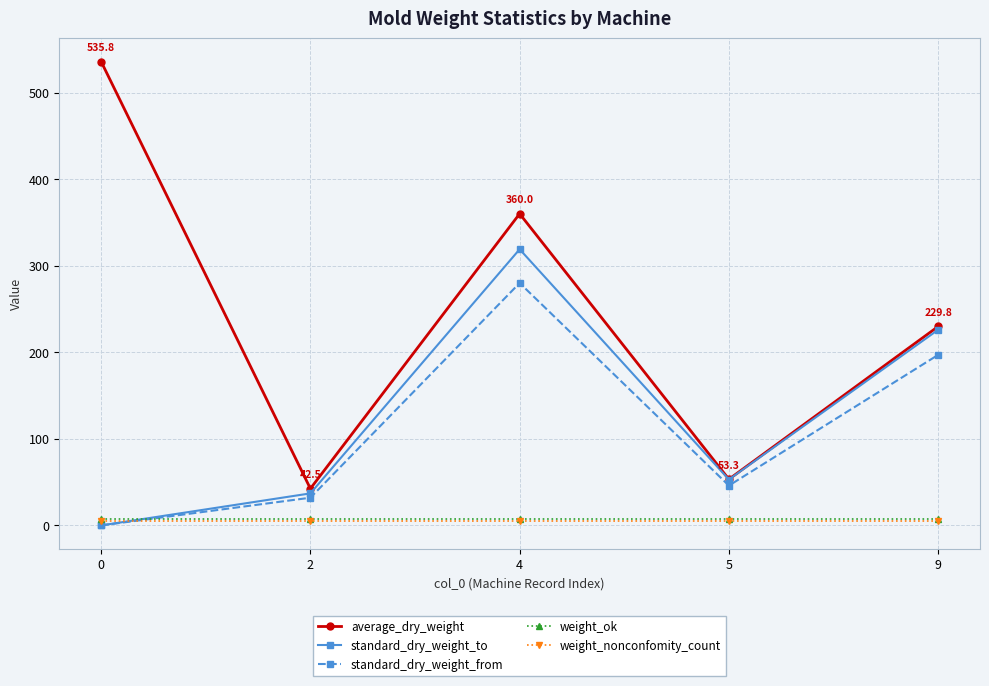

How many positive values does the standard_dry_weight_from series have?

4